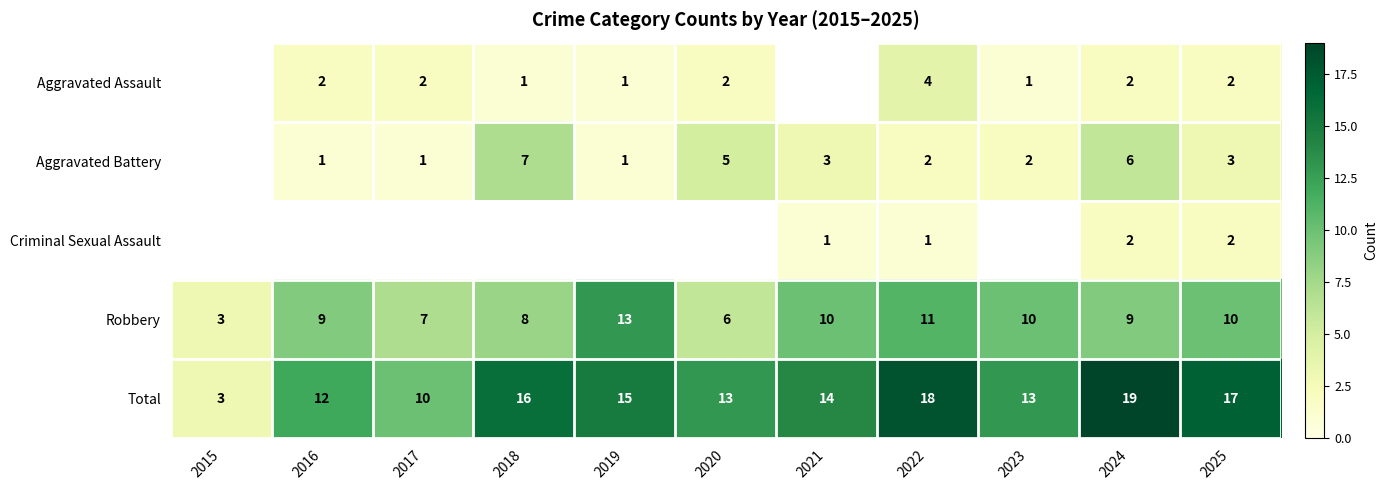

How many distinct data groups are displayed?

5